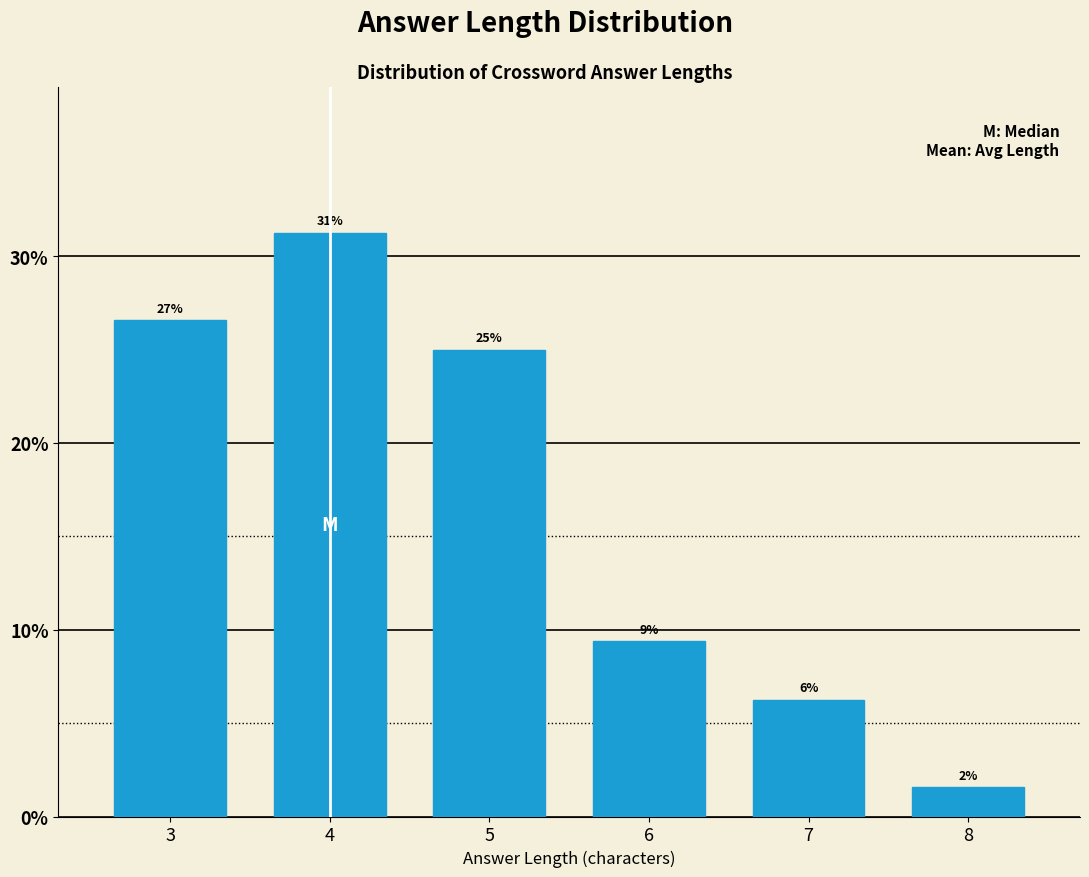

How many bars are there in total?

6